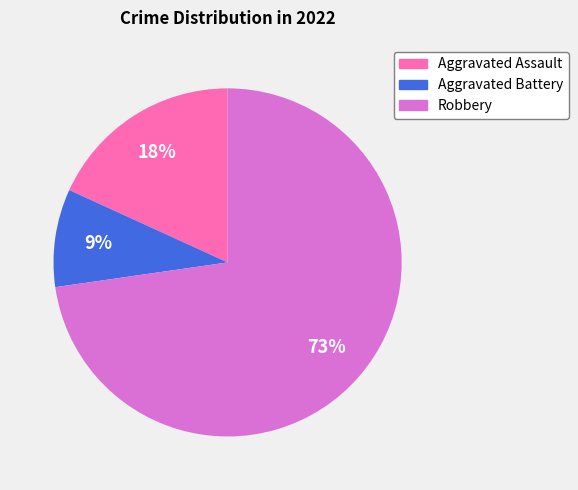

Is Aggravated Battery the majority of the pie?

No